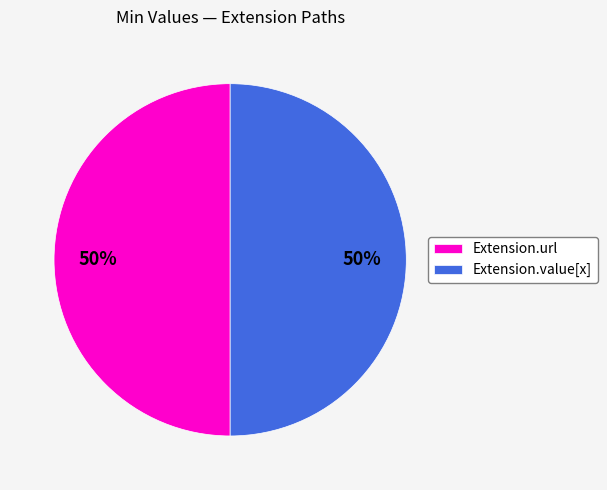

The Extension.url slice represents 41% of the pie. True or false?

False